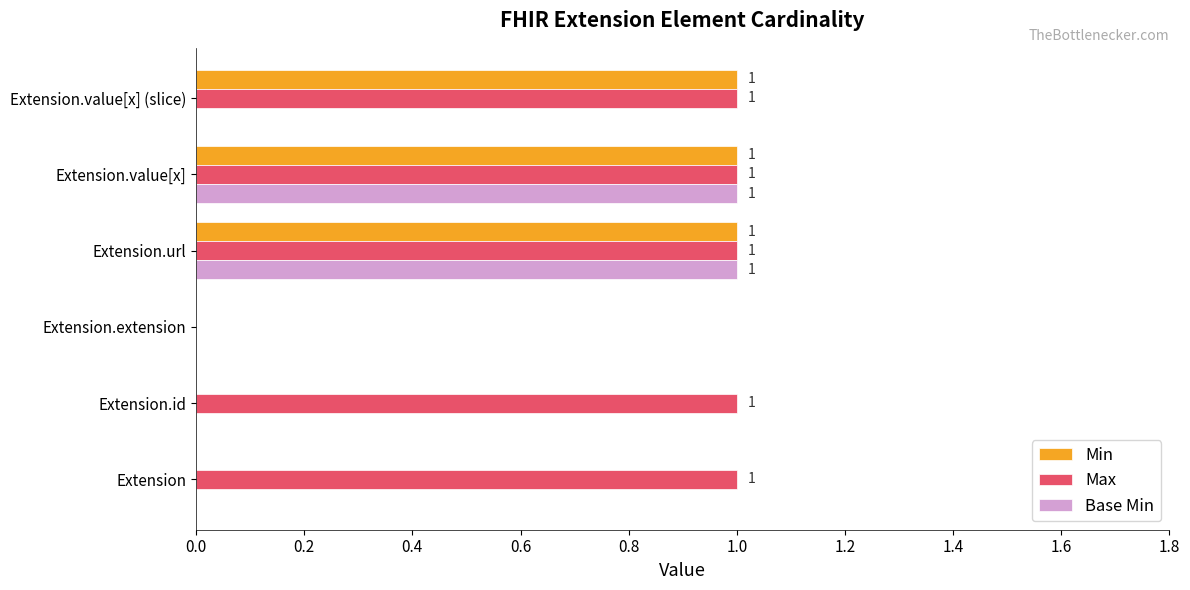

The value of Max at Extension.extension is 0. True or false?

True